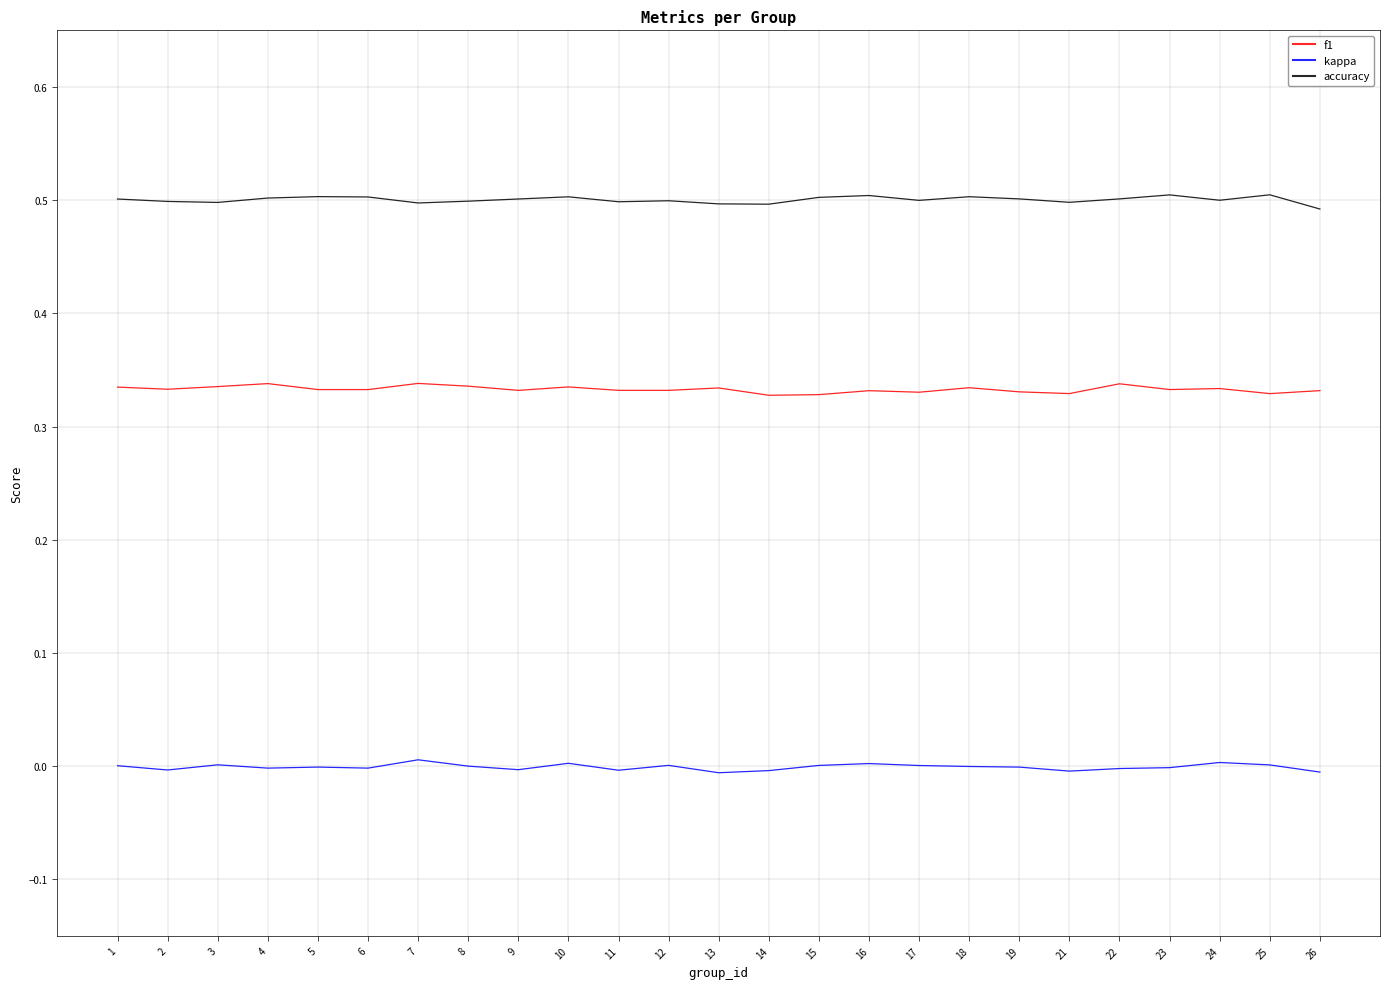

Does the chart have visible grid lines?

Yes